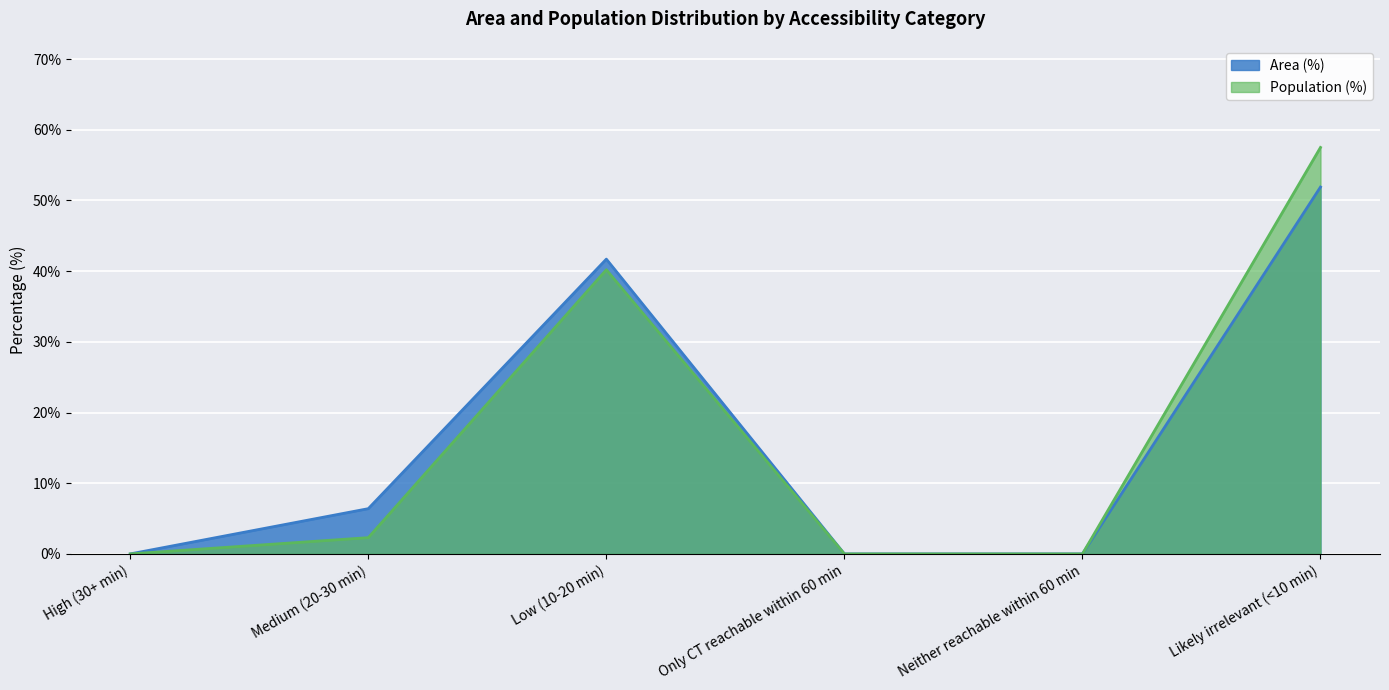

How many lines are shown in the chart?

2